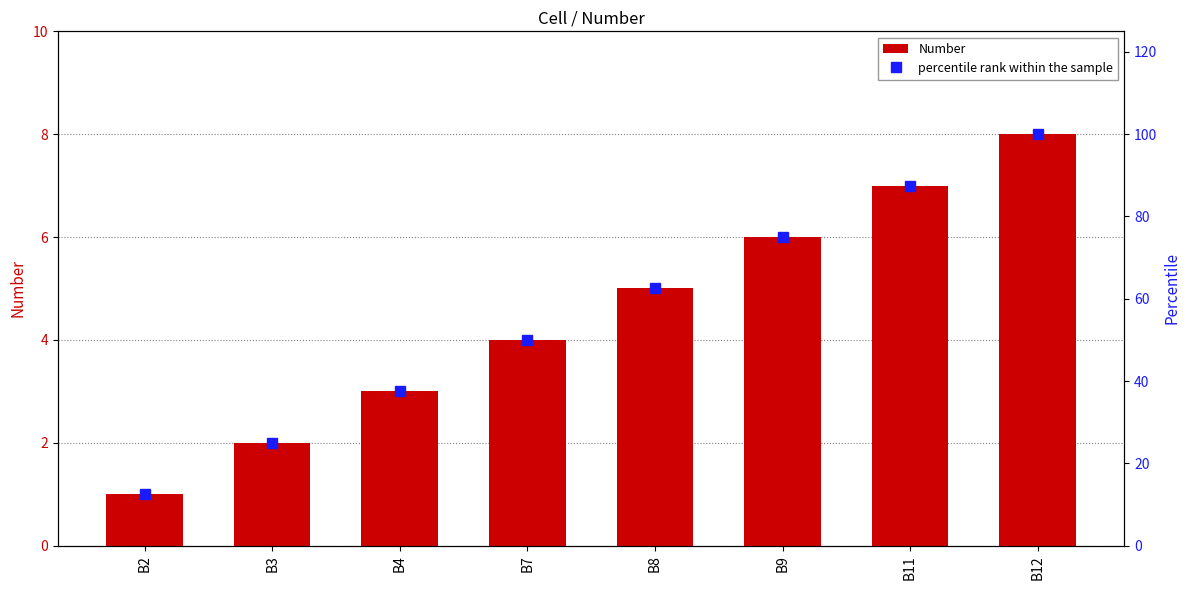

What is the value of the percentile rank within the sample bar at the 4th from the left?

50.0